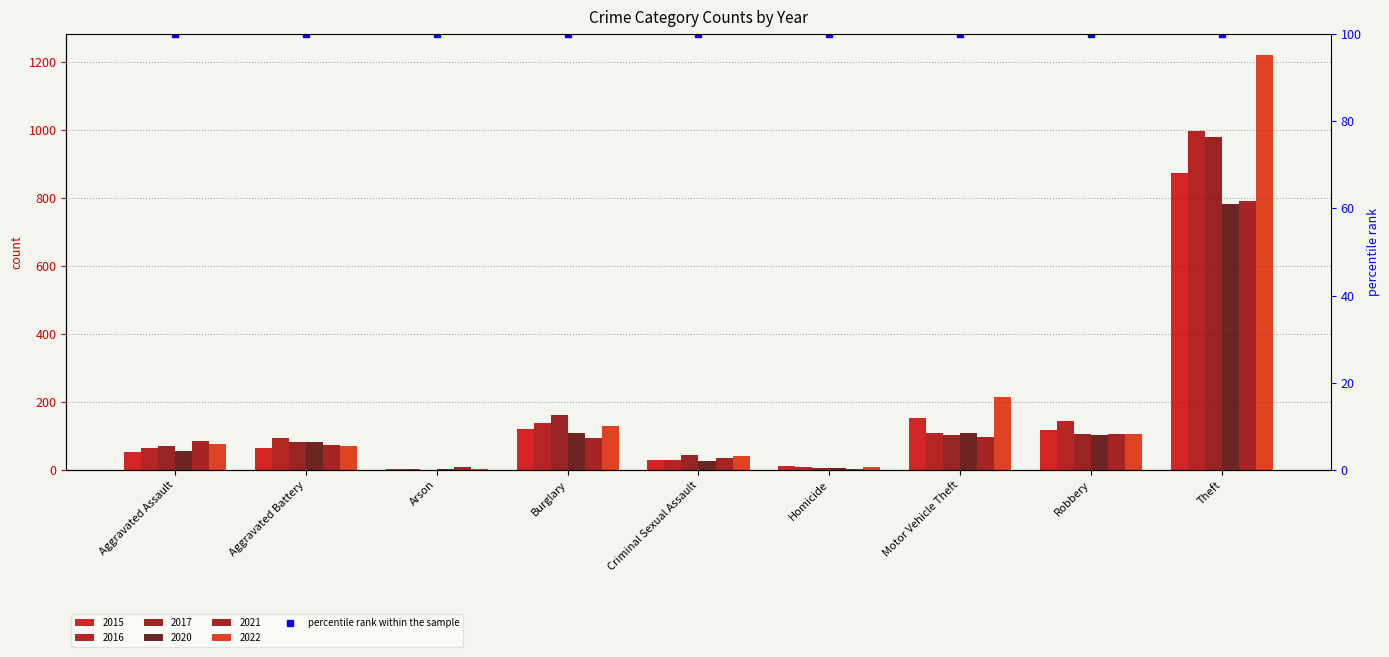

The 2017 series shows 979 at Theft. True or false?

True